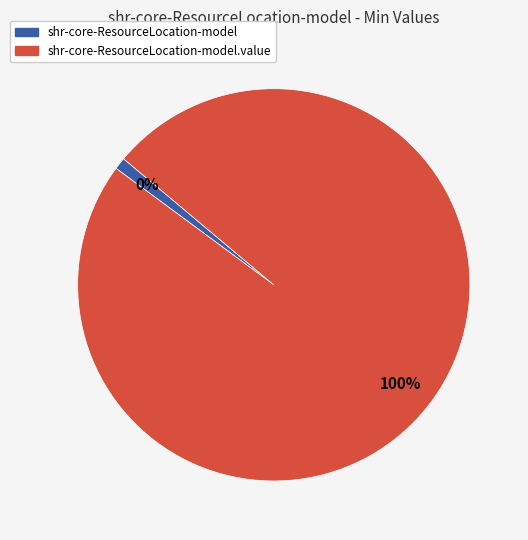

To the nearest percent, what is the difference between the shr-core-ResourceLocation-model.value and shr-core-ResourceLocation-model slice percentages?

100%